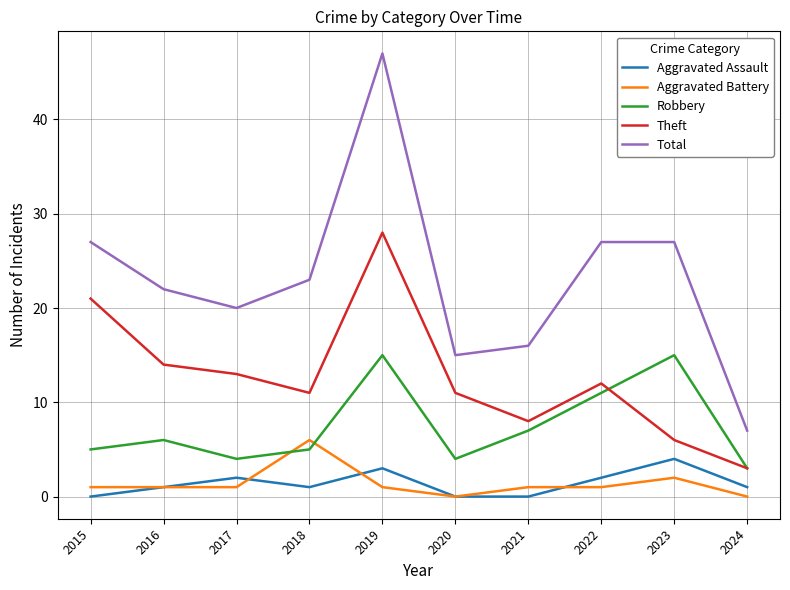

Is it true that Robbery equals 15 at 2019?

True